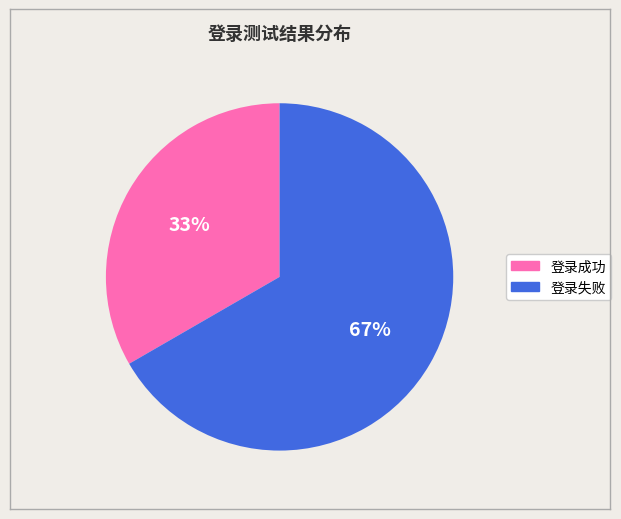

How many segments does this pie chart have?

2